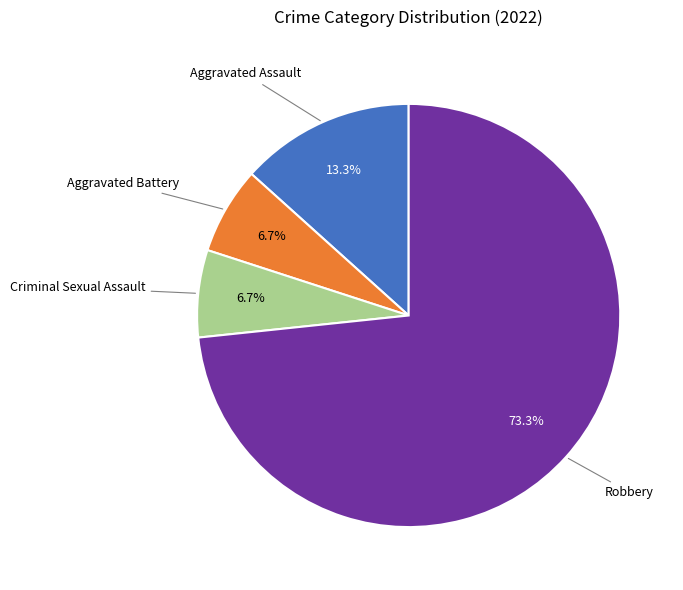

Does any single category account for the majority?

Yes